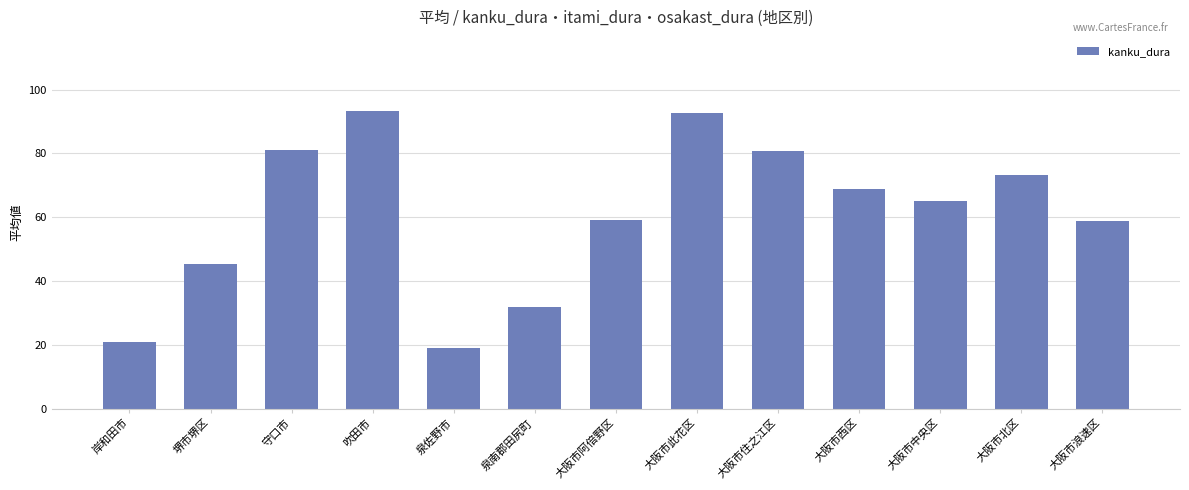

How many data points are above 65?

7